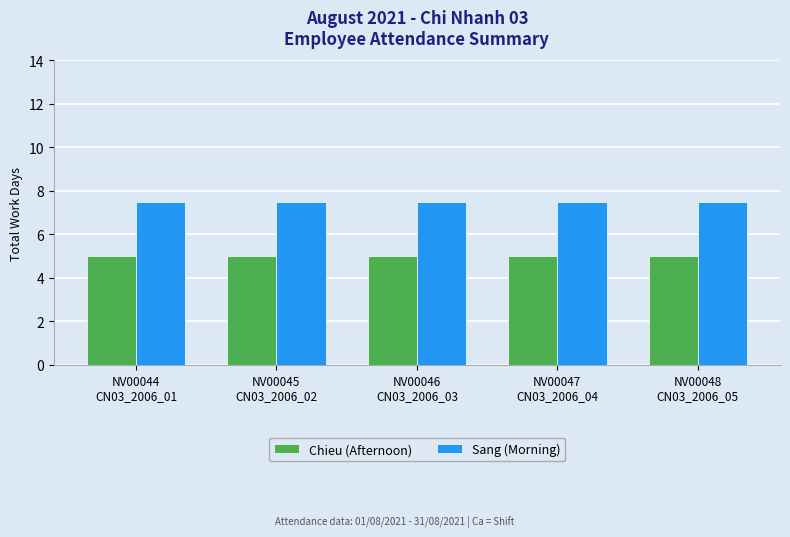

Rank the series by their average value, from lowest to highest.

Chieu (Afternoon), Sang (Morning)